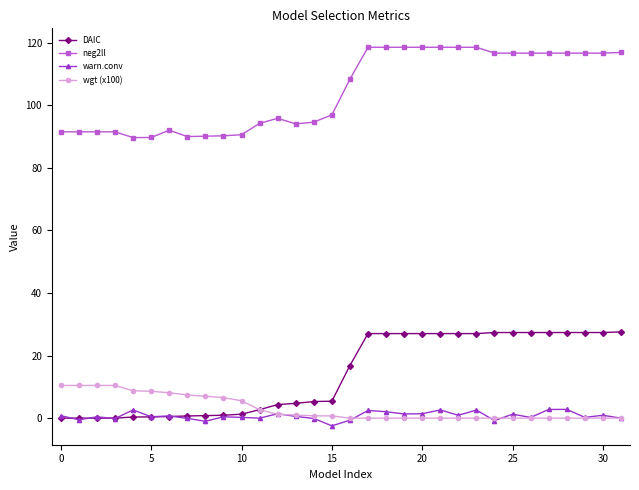

What is the maximum value for DAIC?

27.6